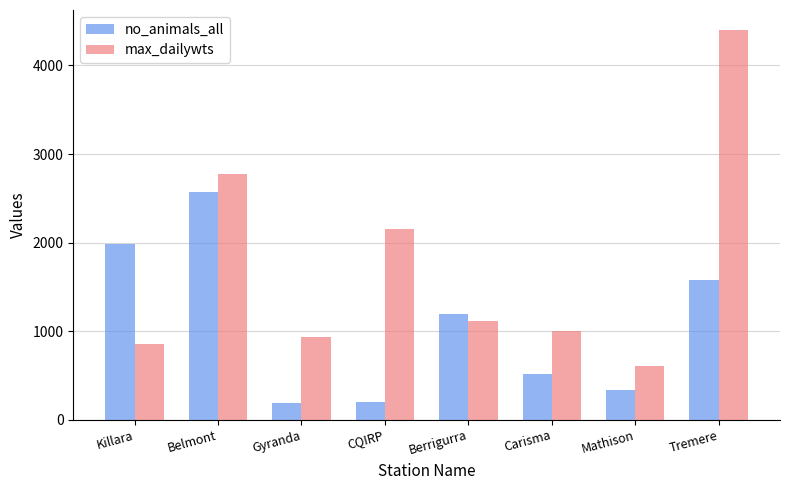

Which category has the lowest value in the max_dailywts series?

Mathison